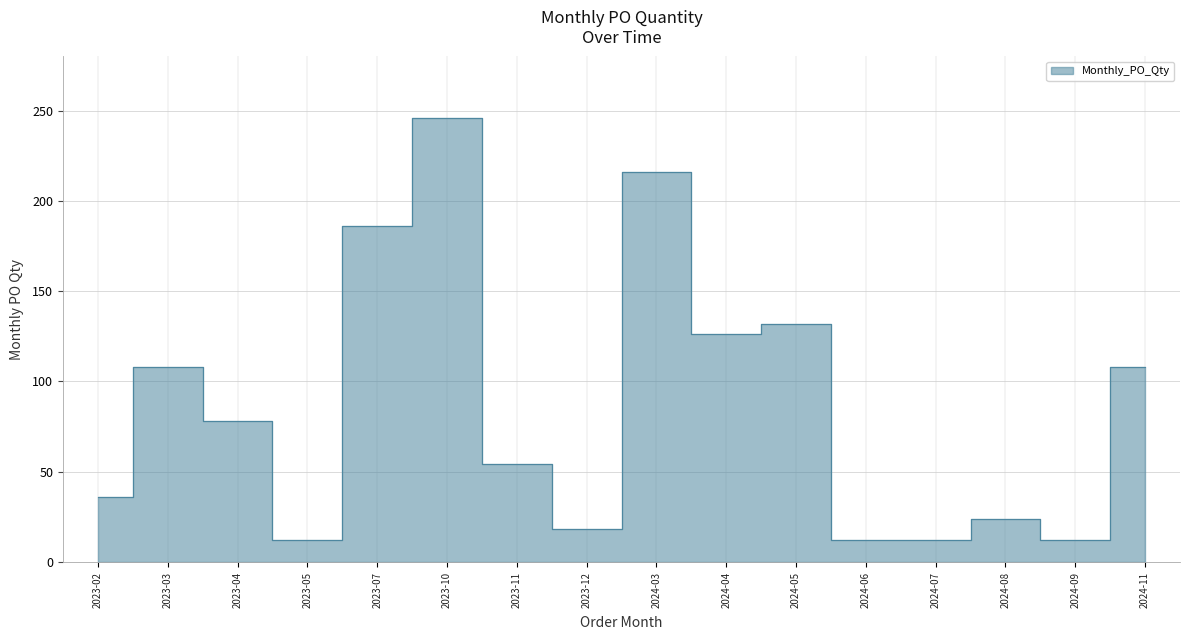

What is the label of the 11th point from the left?

2024-05